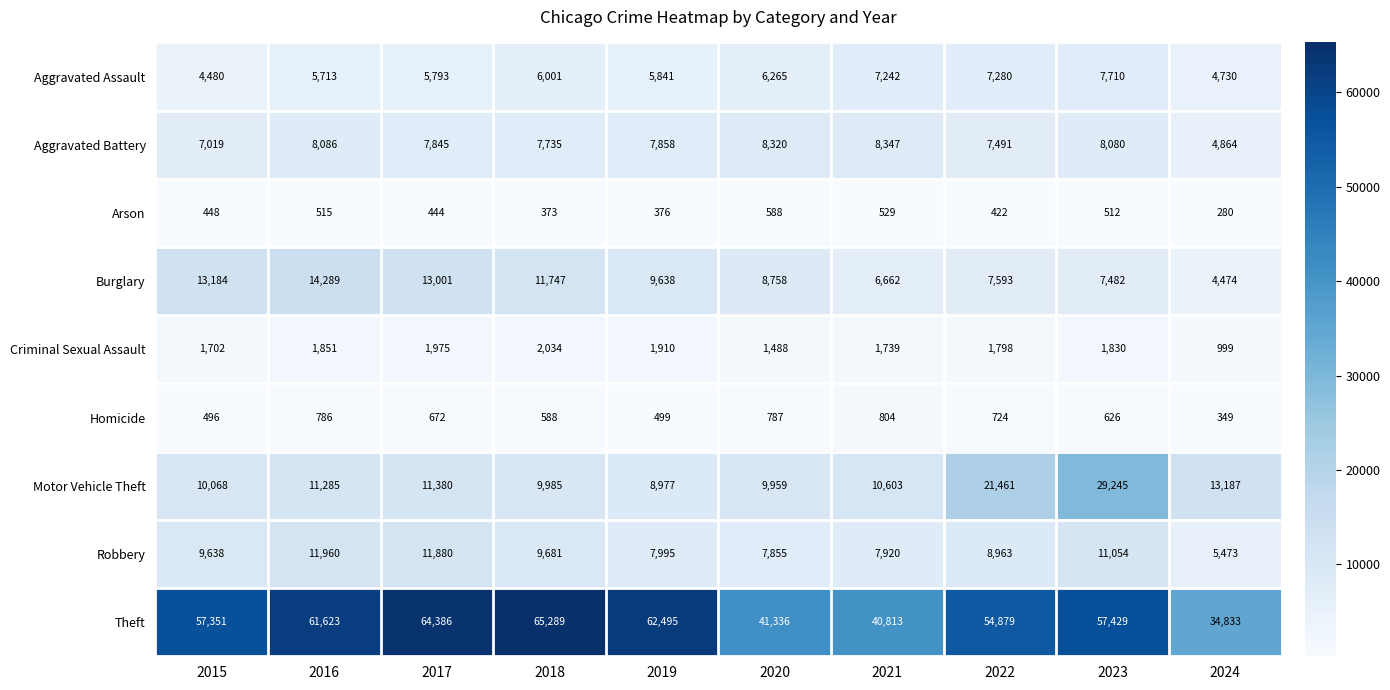

Which series has the widest spread of values?

Theft